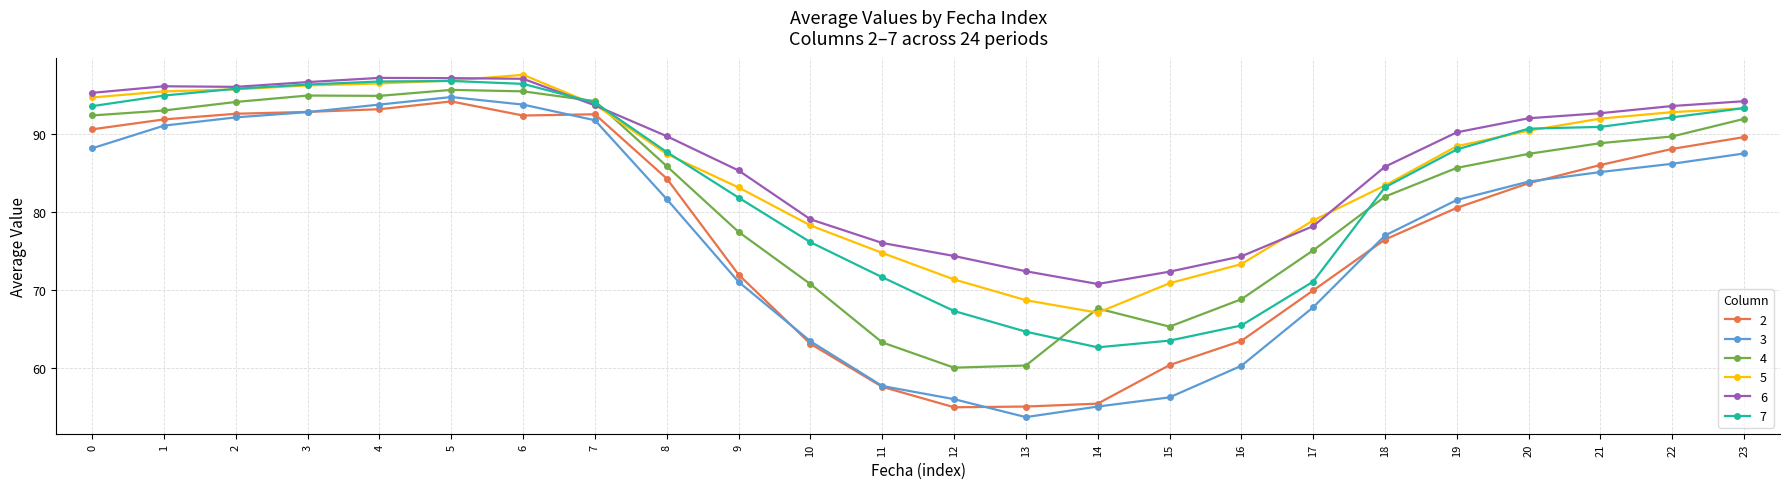

What is the total value across all series at 23?

550.2